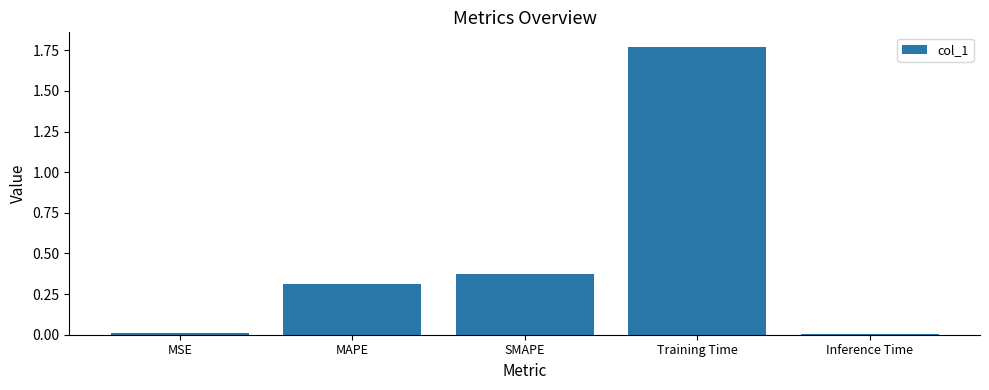

Which label corresponds to the largest value in the chart?

Training Time